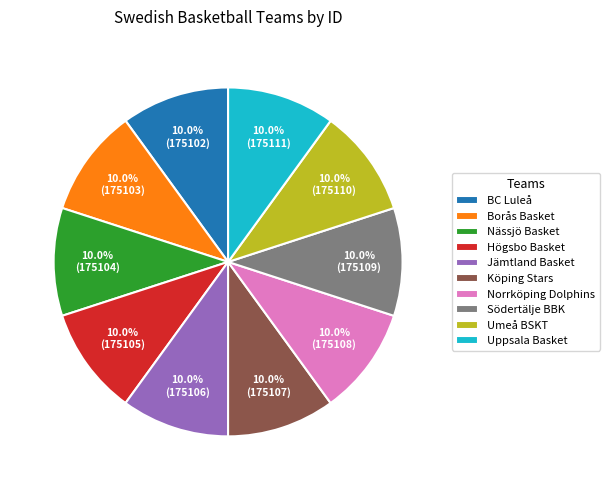

What percentage is NOT represented by Nässjö Basket?

90.0%